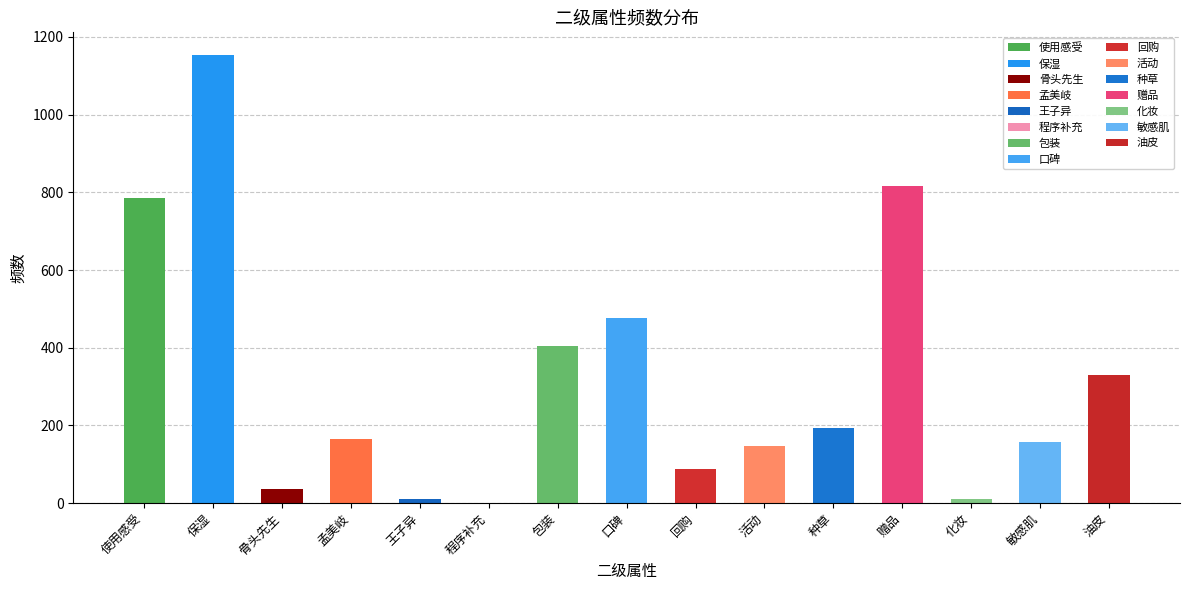

What is the difference between the second highest and second lowest values?

805